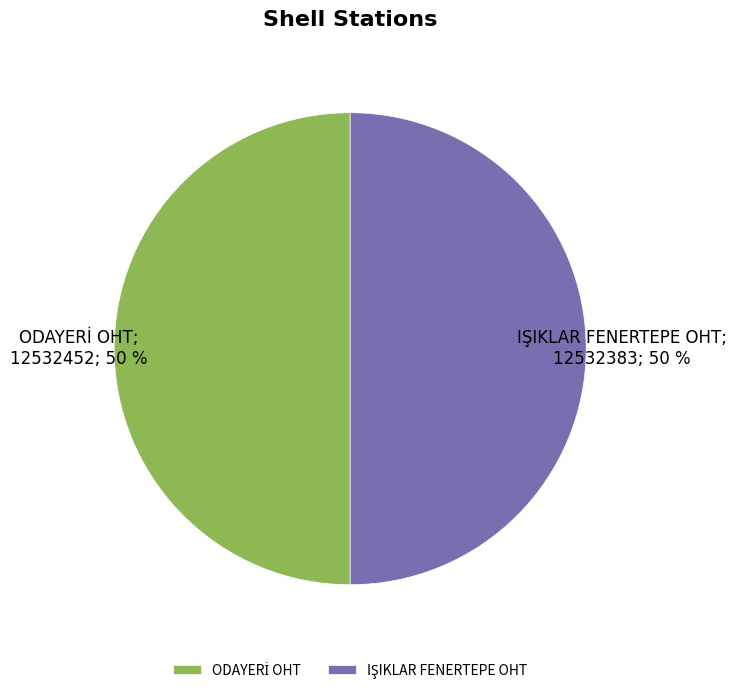

How many segments does this pie chart have?

2